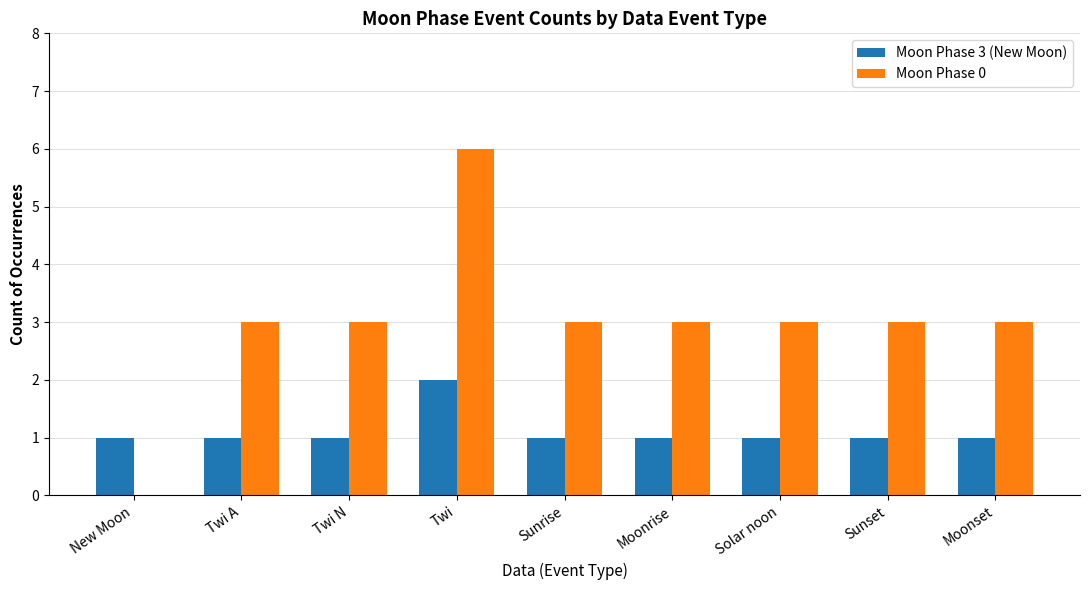

How many groups of bars are there?

9